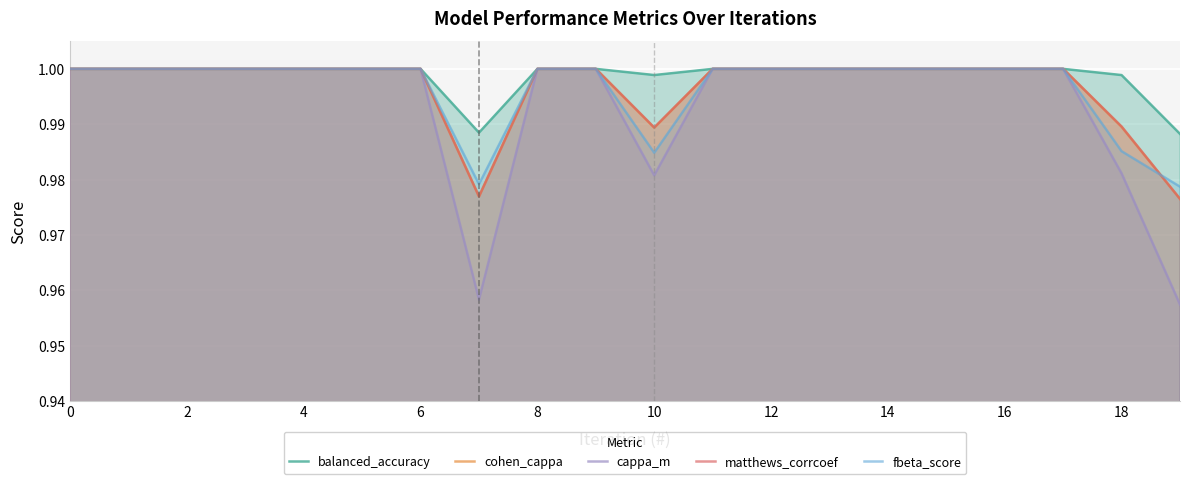

What is the total value across all series at 0?

5.0